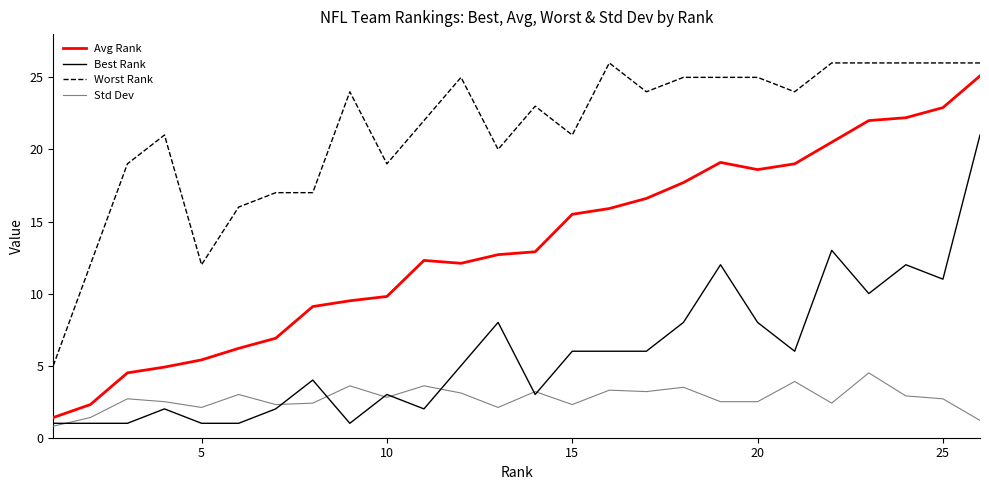

Rank the series by their average value, from highest to lowest.

Worst Rank, Avg Rank, Best Rank, Std Dev